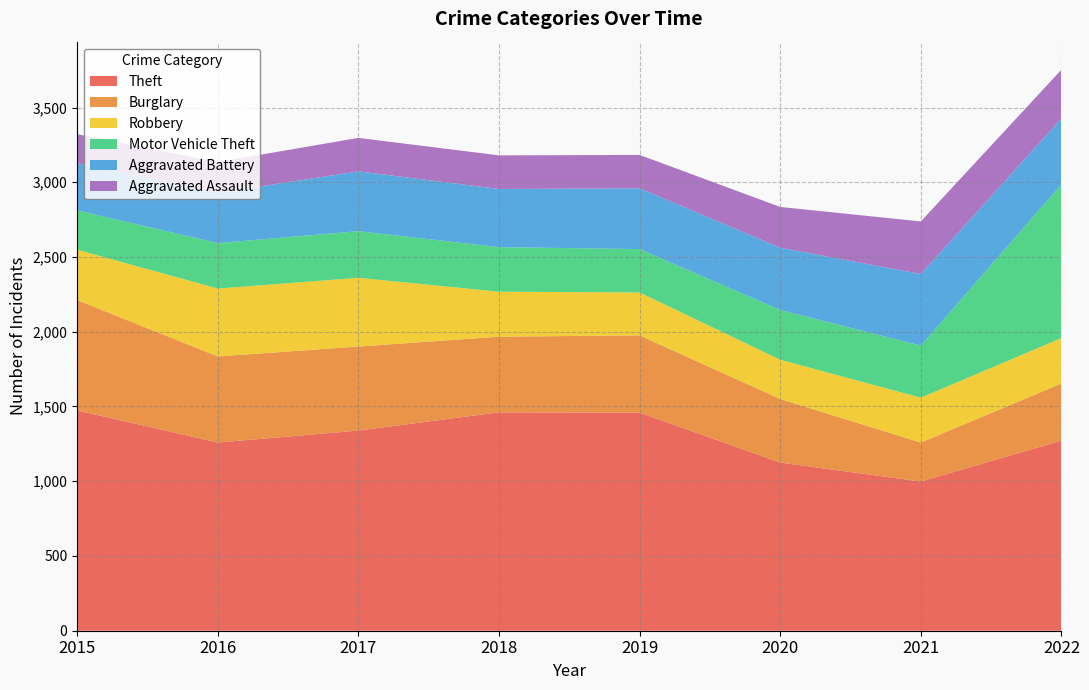

Reading left to right, extract all data points from this chart.

Theft: 2015=1474	2016=1259	2017=1339	2018=1461	2019=1459	2020=1125	2021=998	2022=1272
Burglary: 2015=738	2016=576	2017=562	2018=506	2019=517	2020=425	2021=261	2022=382
Robbery: 2015=337	2016=454	2017=460	2018=301	2019=287	2020=263	2021=300	2022=304
Motor Vehicle Theft: 2015=263	2016=304	2017=312	2018=298	2019=290	2020=333	2021=348	2022=1028
Aggravated Battery: 2015=316	2016=336	2017=400	2018=389	2019=407	2020=416	2021=479	2022=441
Aggravated Assault: 2015=194	2016=206	2017=224	2018=225	2019=223	2020=273	2021=352	2022=326